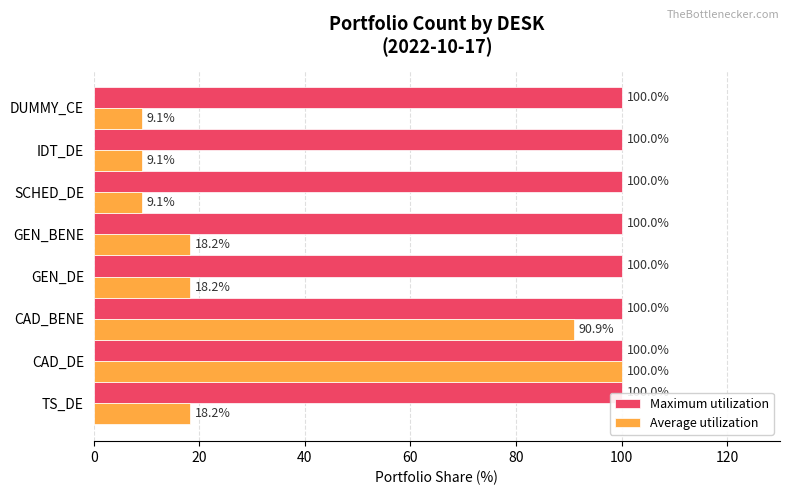

What is the difference between the second highest and second lowest values in the Average utilization series?

81.8